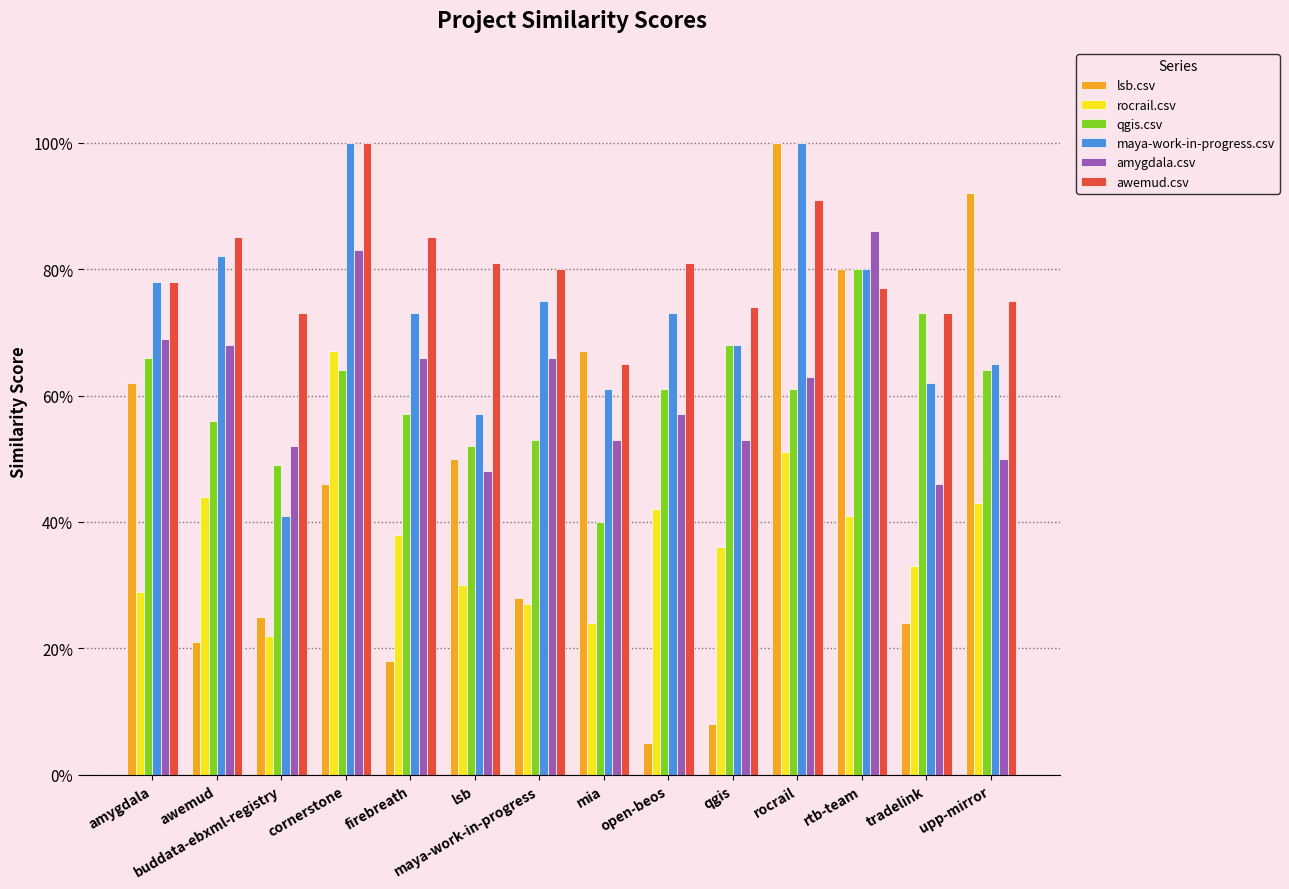

Reading left to right, extract all data points from this chart.

lsb.csv: amygdala=0.6	awemud=0.2	buddata-ebxml-registry=0.2	cornerstone=0.5	firebreath=0.2	lsb=0.5	maya-work-in-progress=0.3	mia=0.7	open-beos=0.1	qgis=0.1	rocrail=1.0	rtb-team=0.8	tradelink=0.2	upp-mirror=0.9
rocrail.csv: amygdala=0.3	awemud=0.4	buddata-ebxml-registry=0.2	cornerstone=0.7	firebreath=0.4	lsb=0.3	maya-work-in-progress=0.3	mia=0.2	open-beos=0.4	qgis=0.4	rocrail=0.5	rtb-team=0.4	tradelink=0.3	upp-mirror=0.4
qgis.csv: amygdala=0.7	awemud=0.6	buddata-ebxml-registry=0.5	cornerstone=0.6	firebreath=0.6	lsb=0.5	maya-work-in-progress=0.5	mia=0.4	open-beos=0.6	qgis=0.7	rocrail=0.6	rtb-team=0.8	tradelink=0.7	upp-mirror=0.6
maya-work-in-progress.csv: amygdala=0.8	awemud=0.8	buddata-ebxml-registry=0.4	cornerstone=1.0	firebreath=0.7	lsb=0.6	maya-work-in-progress=0.8	mia=0.6	open-beos=0.7	qgis=0.7	rocrail=1.0	rtb-team=0.8	tradelink=0.6	upp-mirror=0.7
amygdala.csv: amygdala=0.7	awemud=0.7	buddata-ebxml-registry=0.5	cornerstone=0.8	firebreath=0.7	lsb=0.5	maya-work-in-progress=0.7	mia=0.5	open-beos=0.6	qgis=0.5	rocrail=0.6	rtb-team=0.9	tradelink=0.5	upp-mirror=0.5
awemud.csv: amygdala=0.8	awemud=0.8	buddata-ebxml-registry=0.7	cornerstone=1.0	firebreath=0.8	lsb=0.8	maya-work-in-progress=0.8	mia=0.7	open-beos=0.8	qgis=0.7	rocrail=0.9	rtb-team=0.8	tradelink=0.7	upp-mirror=0.8